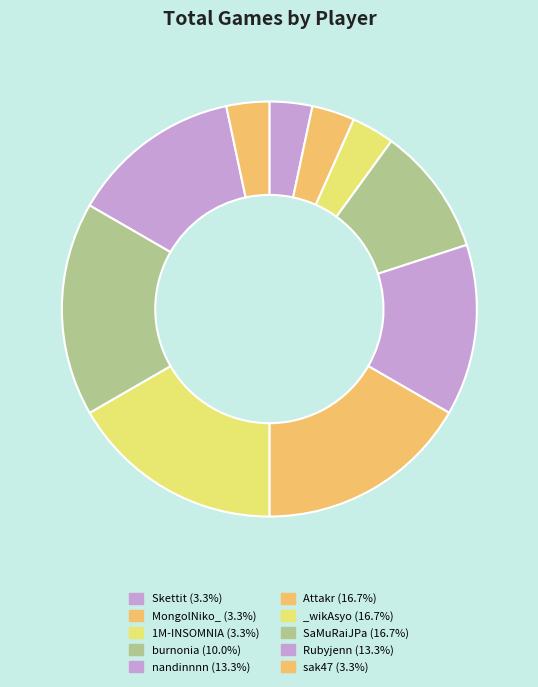

To the nearest percent, what is the combined percentage of Rubyjenn and Skettit?

17%